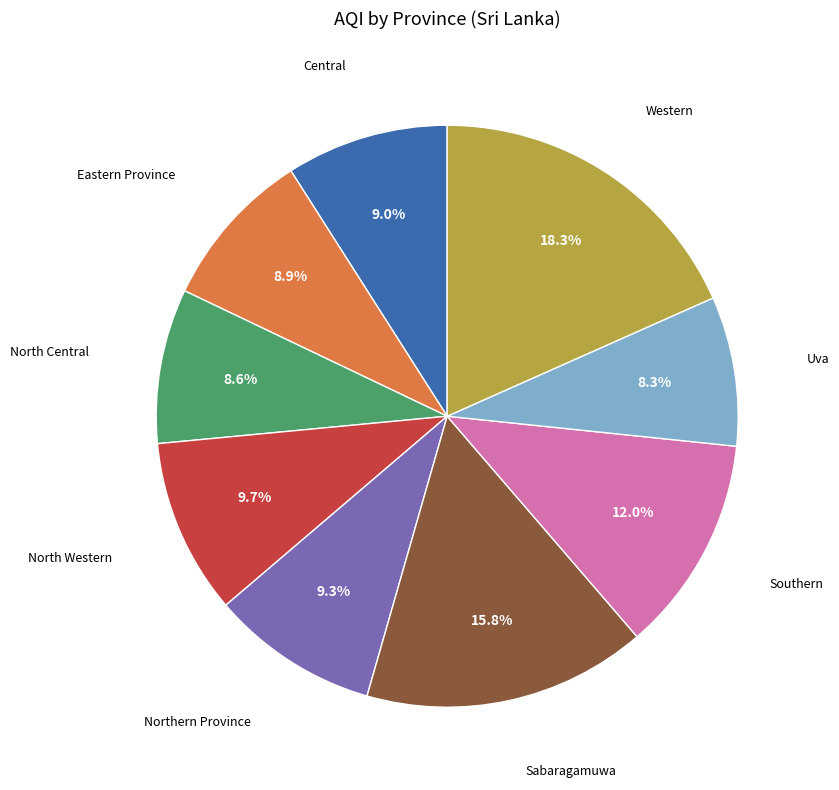

What is the largest slice in the pie chart?

Western